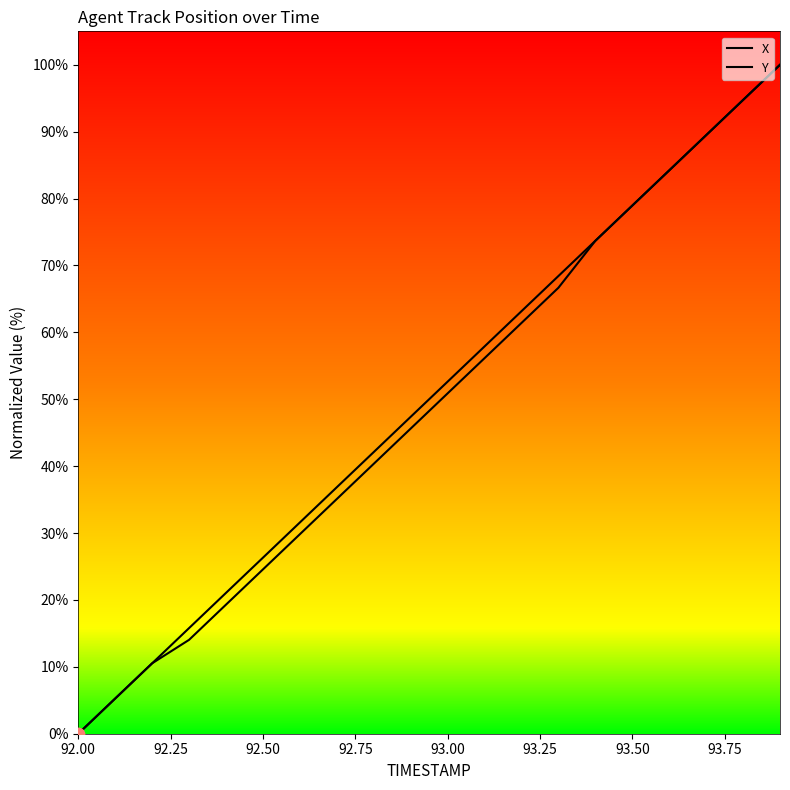

At how many categories does at least one series exceed 58?

8